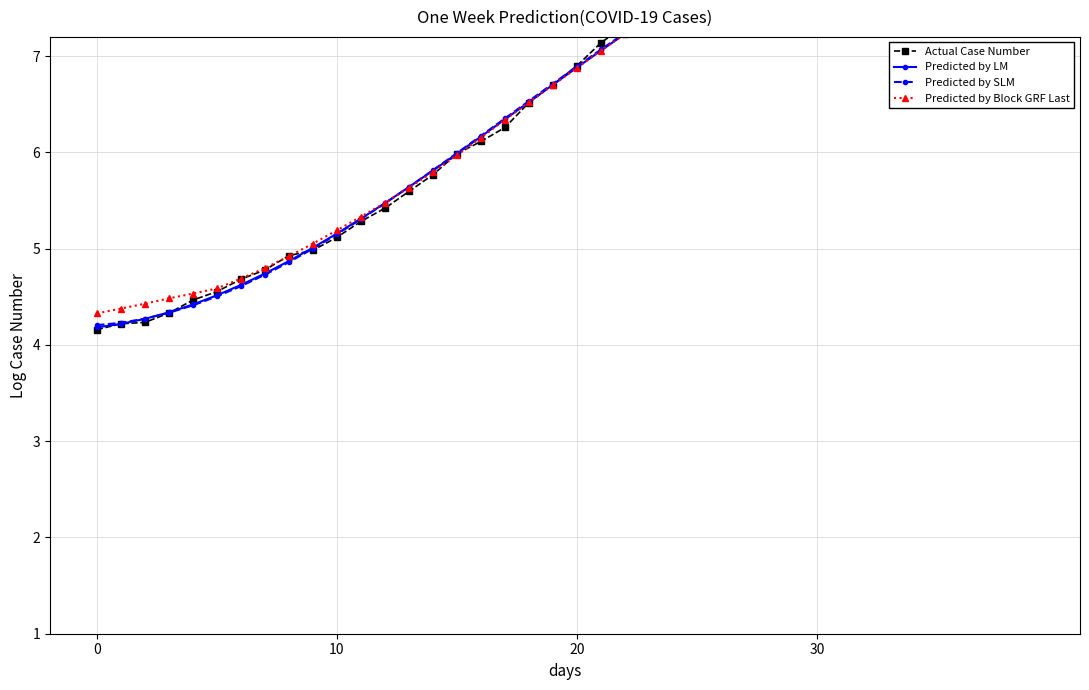

How many times do Actual Case Number and Predicted by LM cross each other?

9